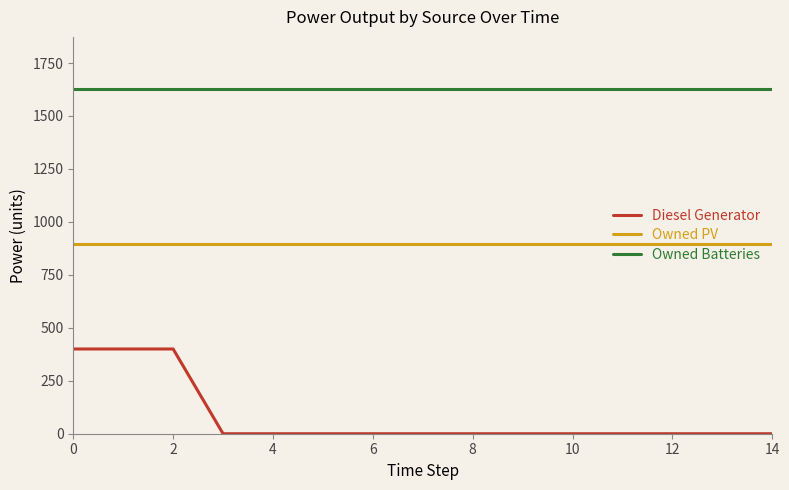

Which series has the largest total across all categories?

Owned Batteries